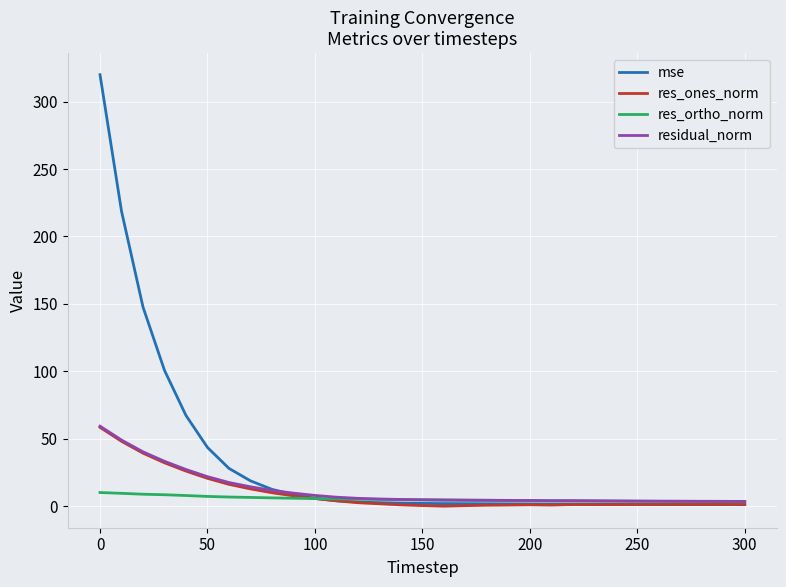

At how many categories does at least one series exceed 173?

2